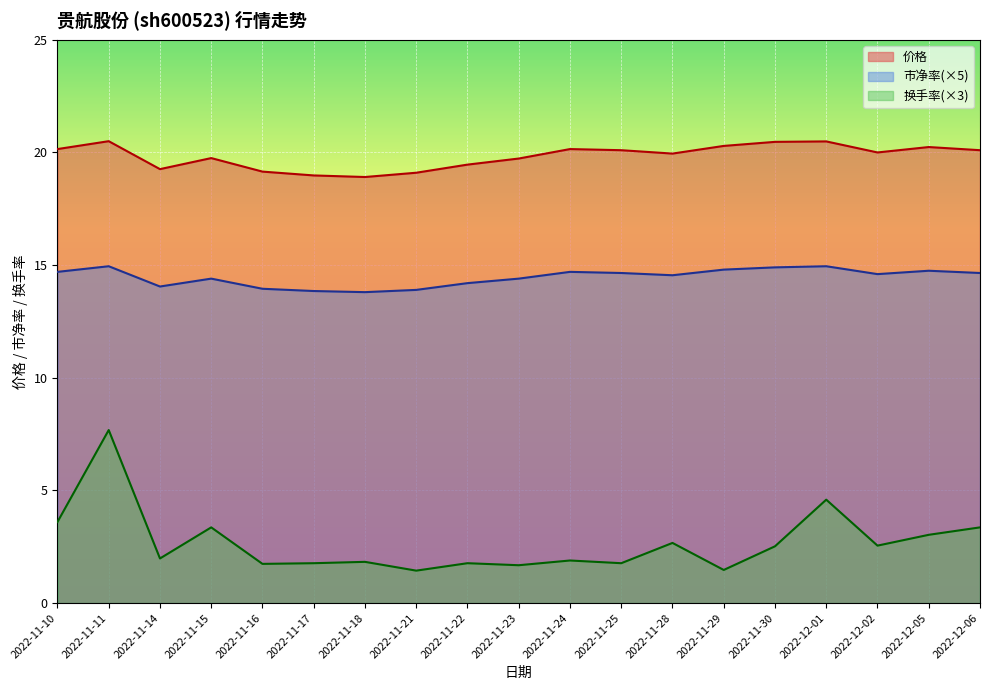

The 价格 series shows 28.2 at 2022-11-10. True or false?

False